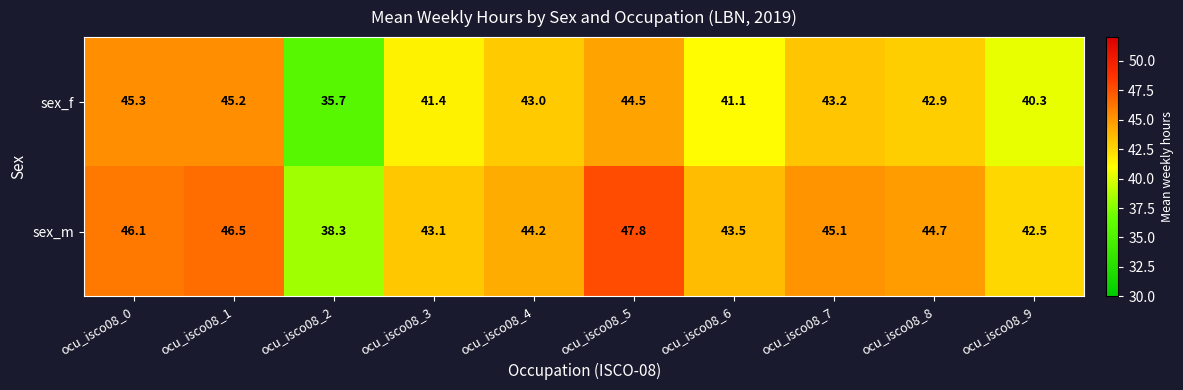

What is the minimum value shown in the chart?

35.7